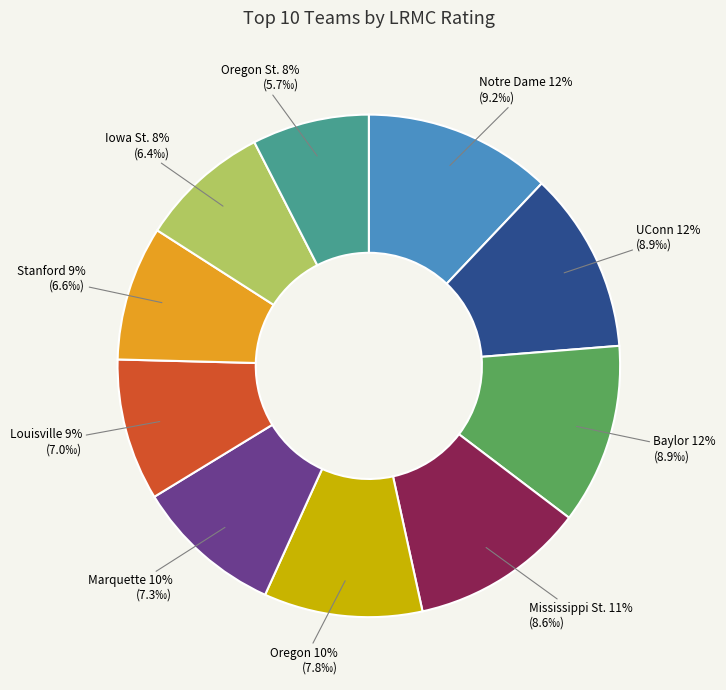

Is there a majority slice in this chart?

No